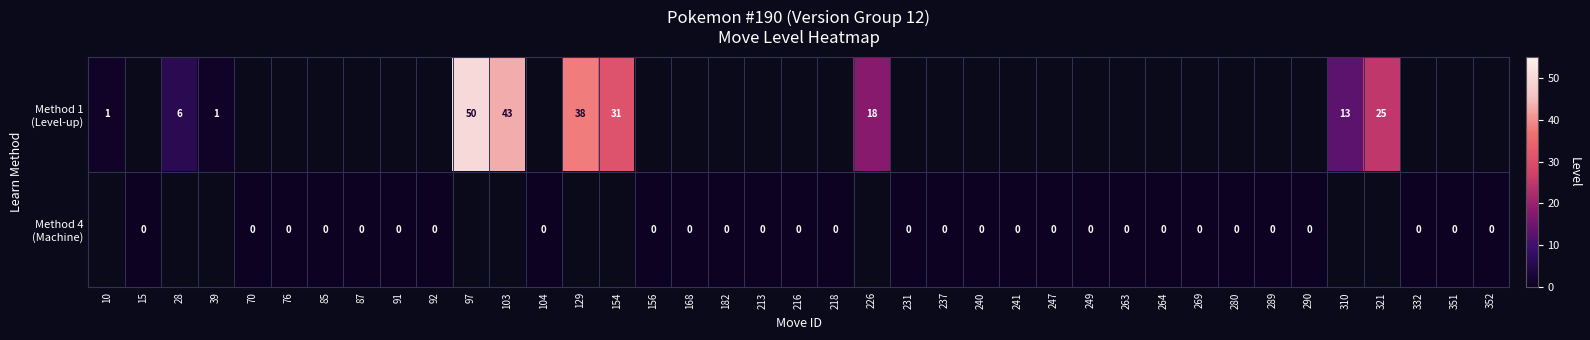

Rank the series at 168 from lowest to highest value.

Method 1 (Level-up), Method 4 (Machine)